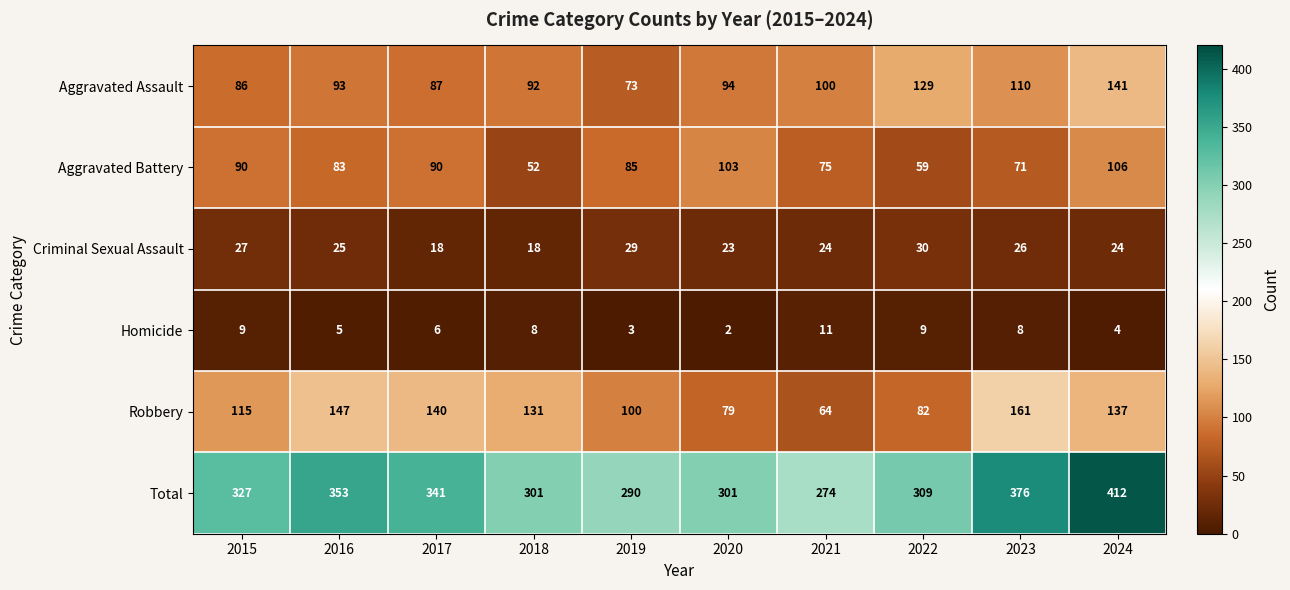

What is the total value across all series at 2024?

824